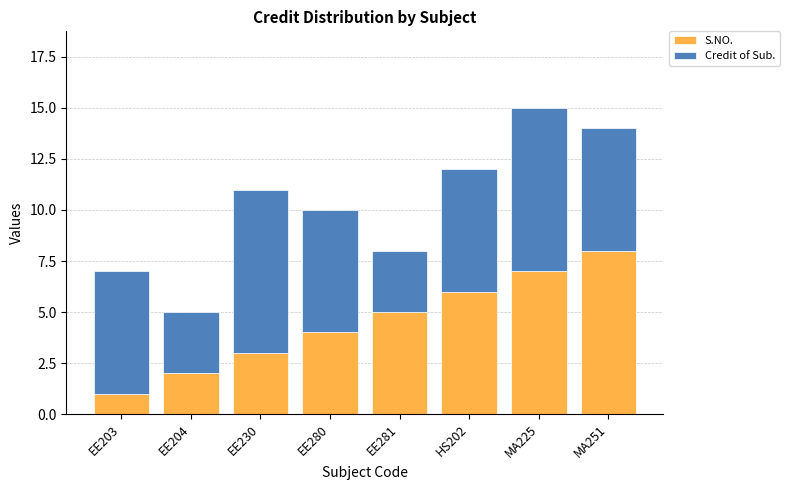

The value of S.NO. at HS202 is 6. True or false?

True